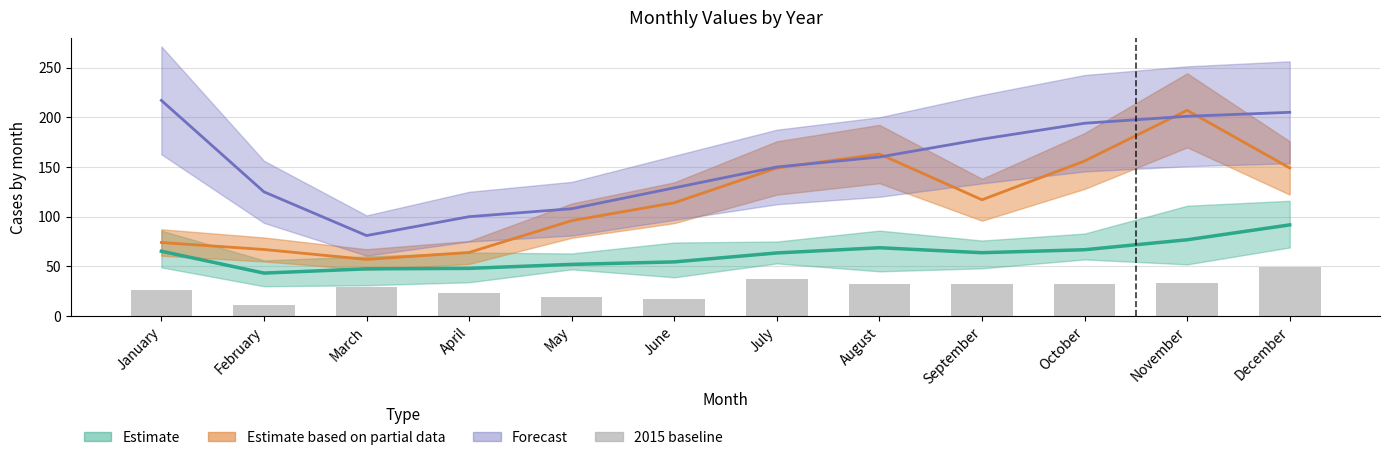

The value at June is 29. True or false?

False